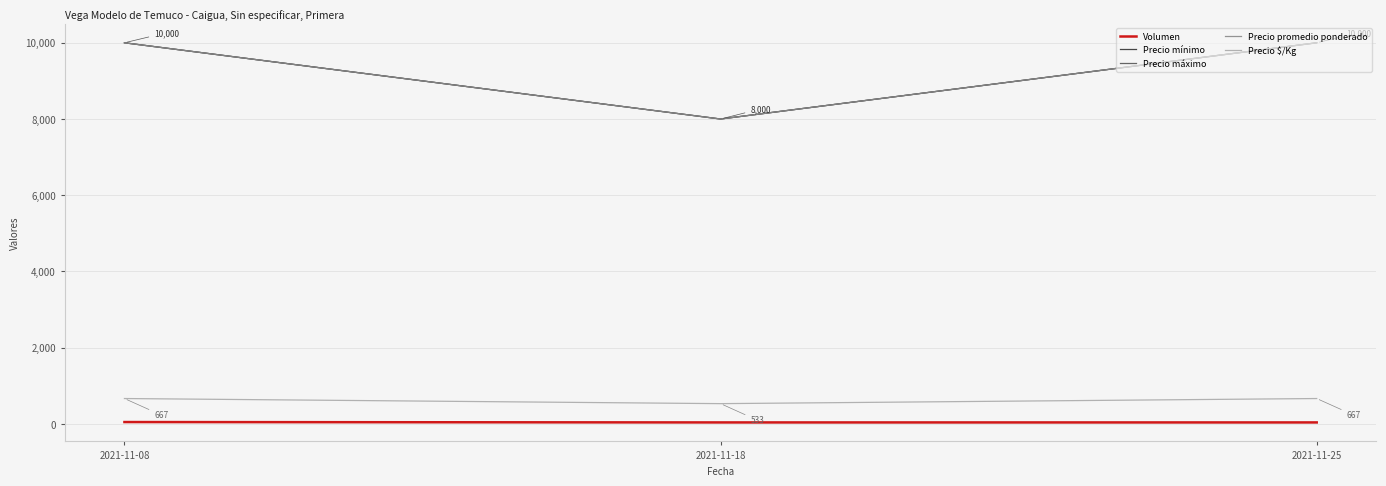

Does the chart display data point markers on the line(s)?

No